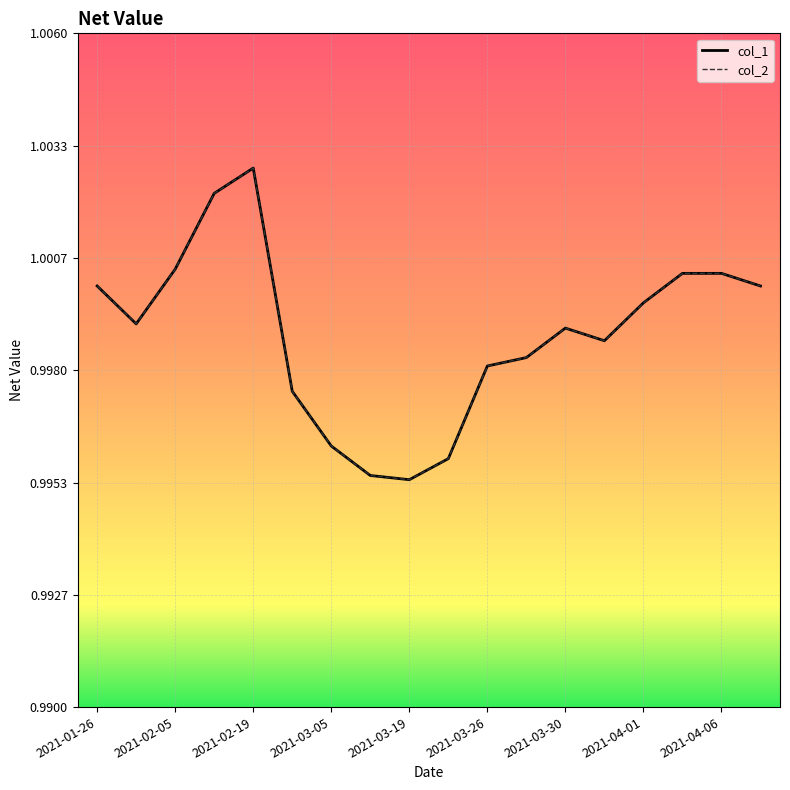

Does the chart have visible grid lines?

Yes